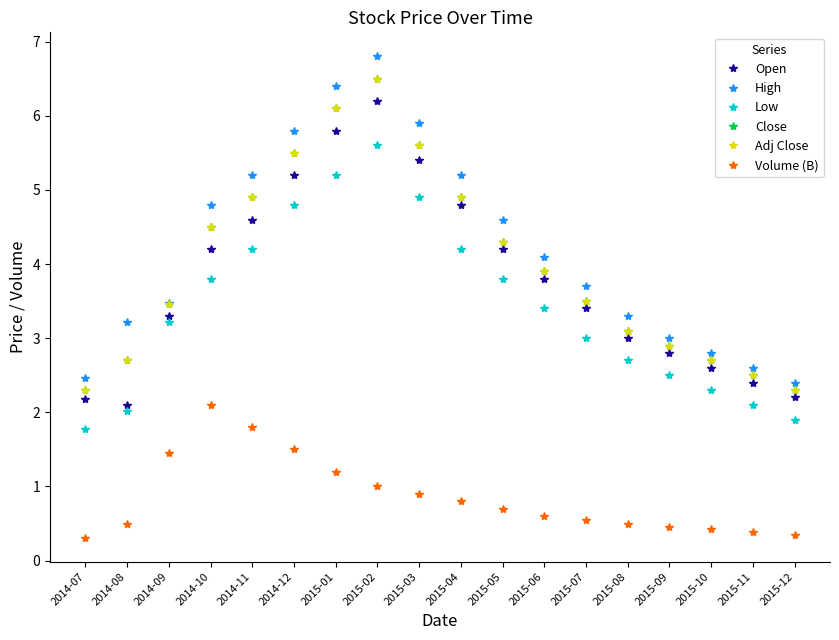

Reading right to left, list all the values displayed in this chart.

Open: 2.2	2.4	2.6	2.8	3.0	3.4	3.8	4.2	4.8	5.4	6.2	5.8	5.2	4.6	4.2	3.3	2.1	2.2
High: 2.4	2.6	2.8	3.0	3.3	3.7	4.1	4.6	5.2	5.9	6.8	6.4	5.8	5.2	4.8	3.5	3.2	2.5
Low: 1.9	2.1	2.3	2.5	2.7	3.0	3.4	3.8	4.2	4.9	5.6	5.2	4.8	4.2	3.8	3.2	2.0	1.8
Close: 2.3	2.5	2.7	2.9	3.1	3.5	3.9	4.3	4.9	5.6	6.5	6.1	5.5	4.9	4.5	3.5	2.7	2.3
Adj Close: 2.3	2.5	2.7	2.9	3.1	3.5	3.9	4.3	4.9	5.6	6.5	6.1	5.5	4.9	4.5	3.5	2.7	2.3
Volume (B): 0.3	0.4	0.4	0.5	0.5	0.6	0.6	0.7	0.8	0.9	1.0	1.2	1.5	1.8	2.1	1.4	0.5	0.3